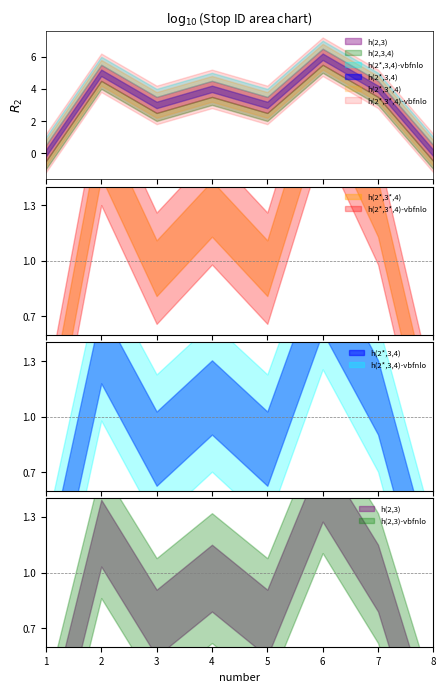

Count the number of categories in the chart.

8